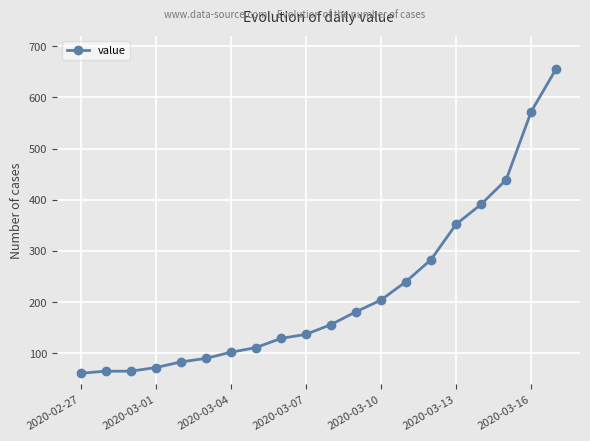

Reading right to left, extract all data points from this chart.

656	572	439	391	352	283	240	204	181	156	137	129	111	102	90	83	72	65	65	61